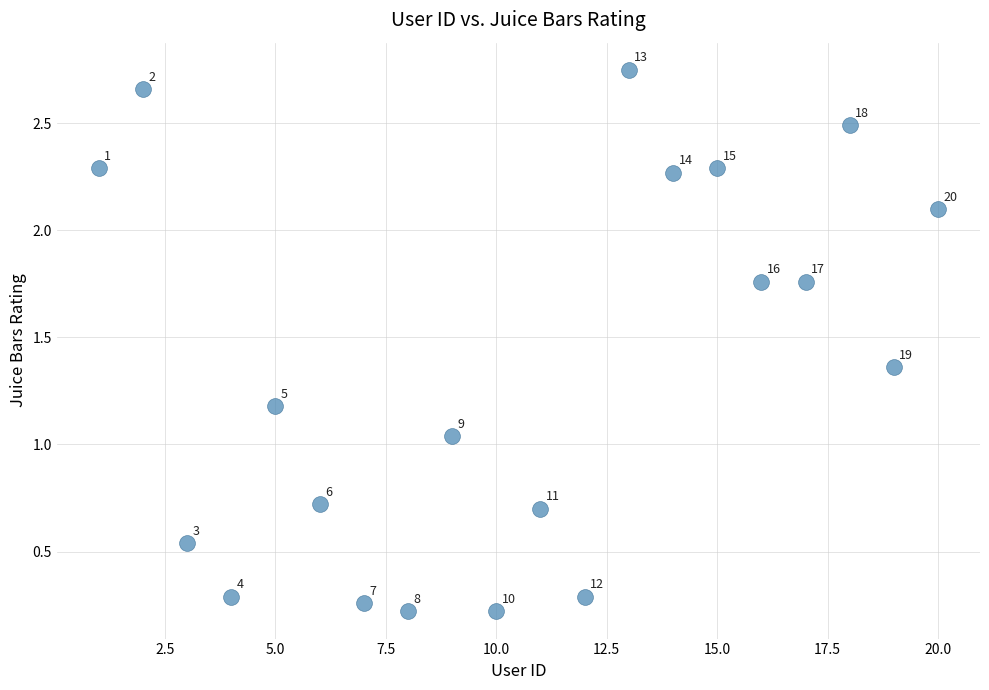

What is the range of X values (max minus min)?

19.0